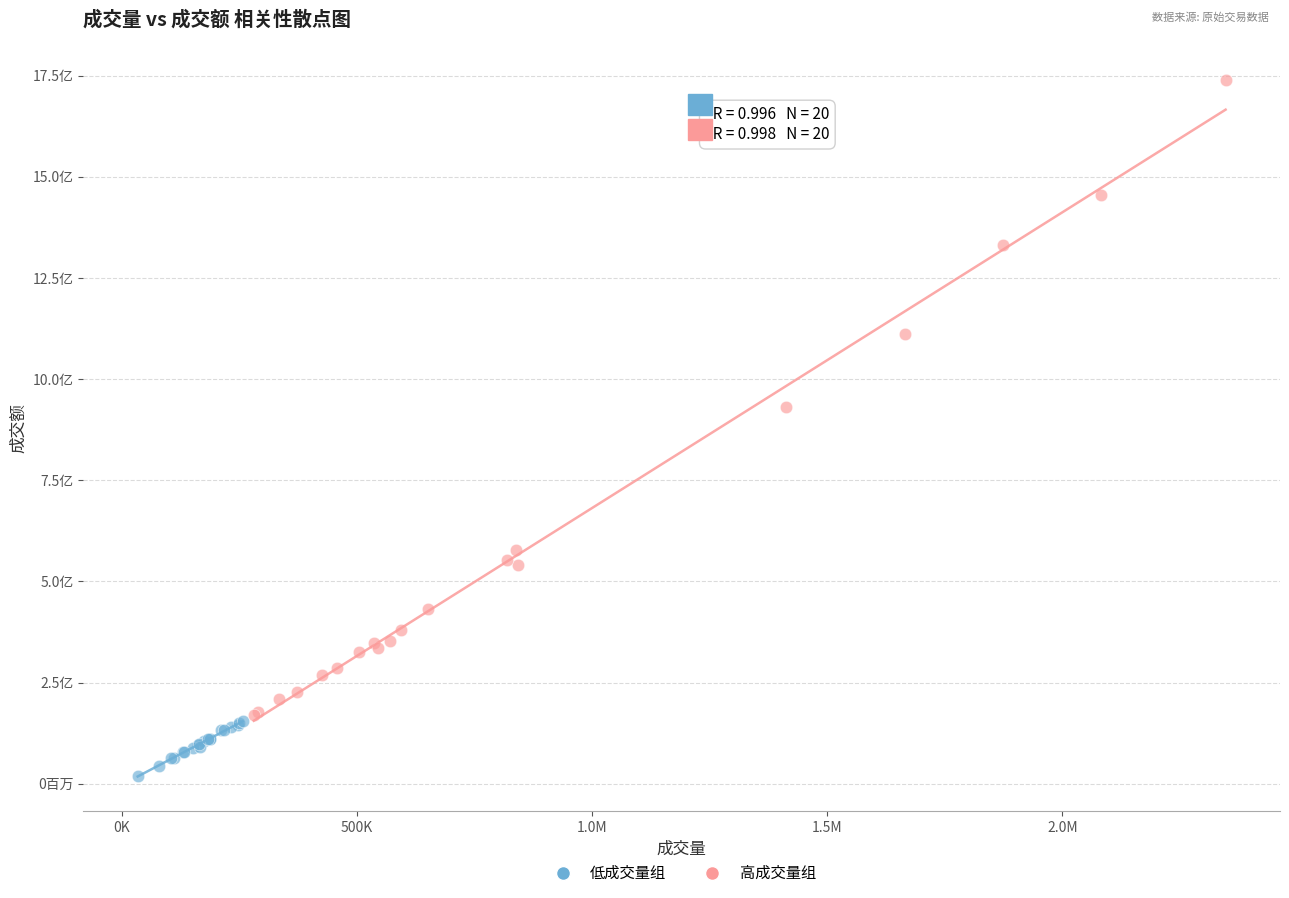

Which series has the widest spread of Y values?

高成交量组